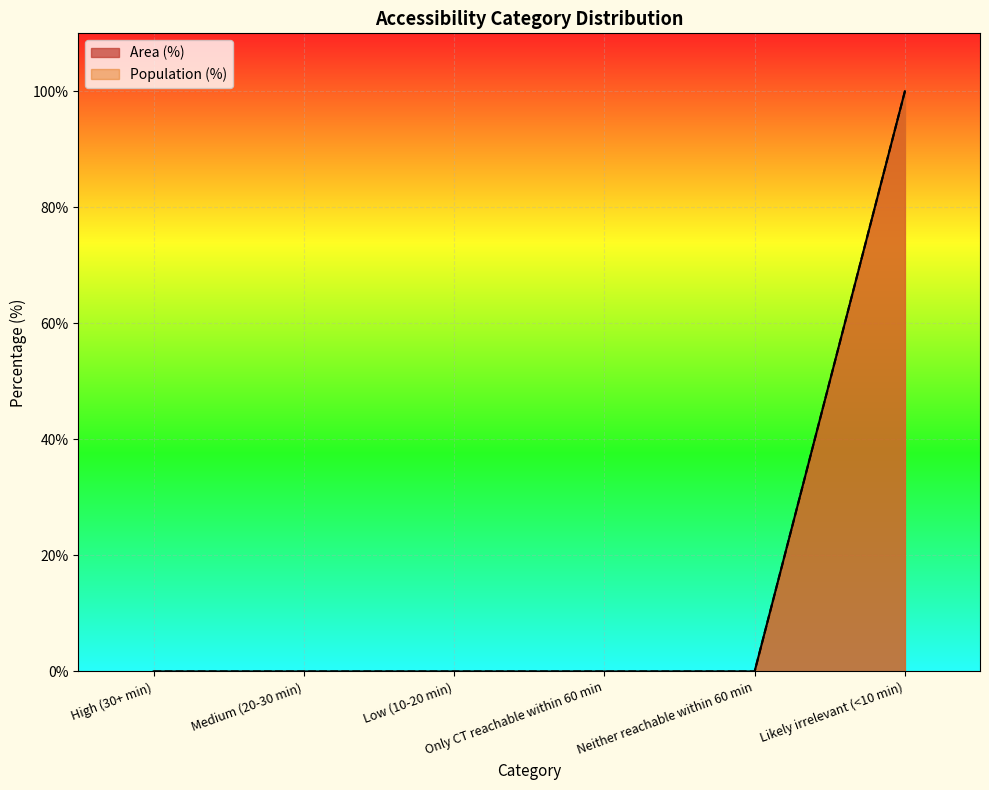

Rank the series at Only CT reachable within 60 min from highest to lowest value.

Area (%), Population (%)